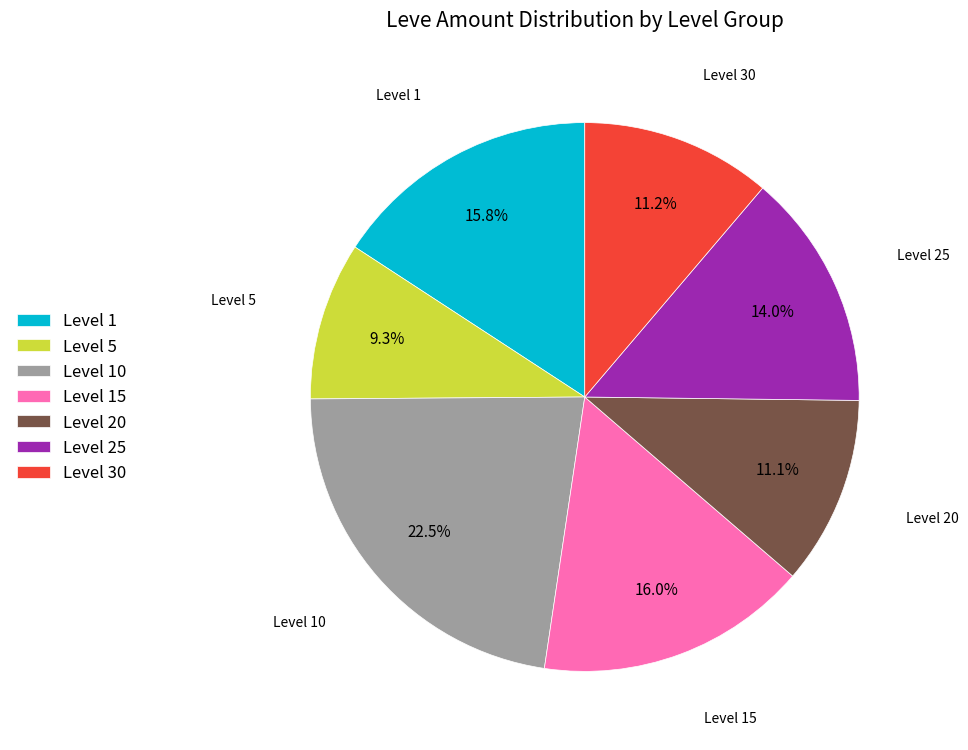

Does any single category account for the majority?

No